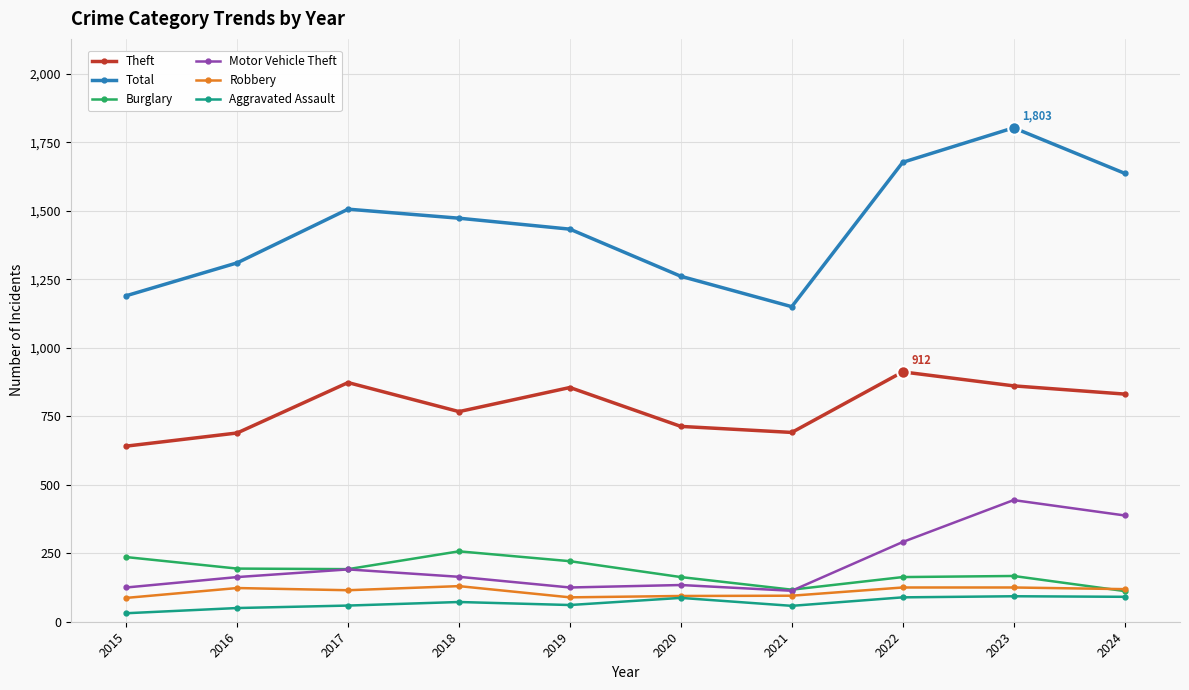

What is the minimum value for Motor Vehicle Theft?

113